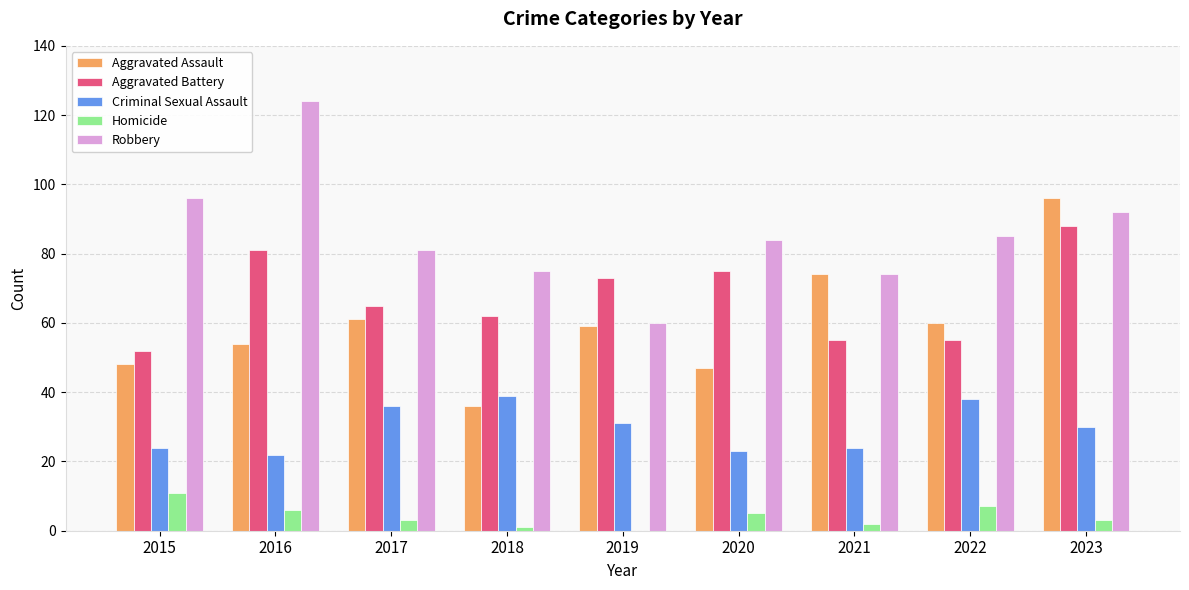

What is the sum of all Aggravated Battery values?

606